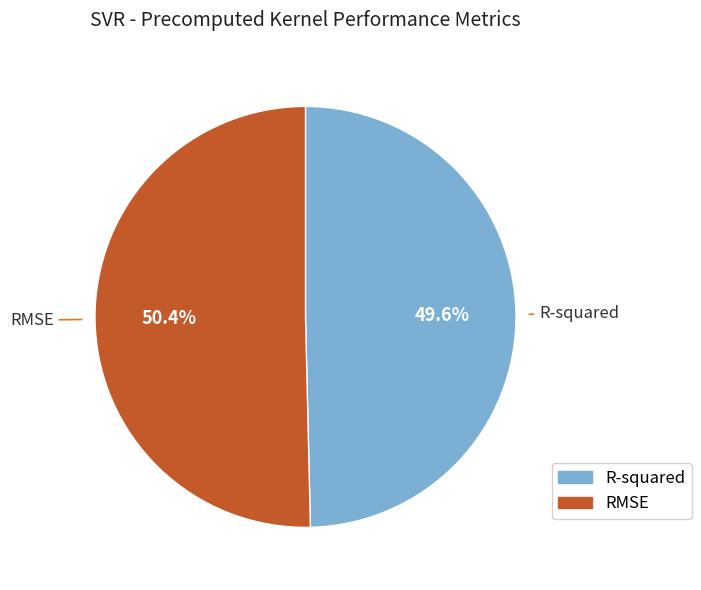

How many slices are in this pie chart?

2